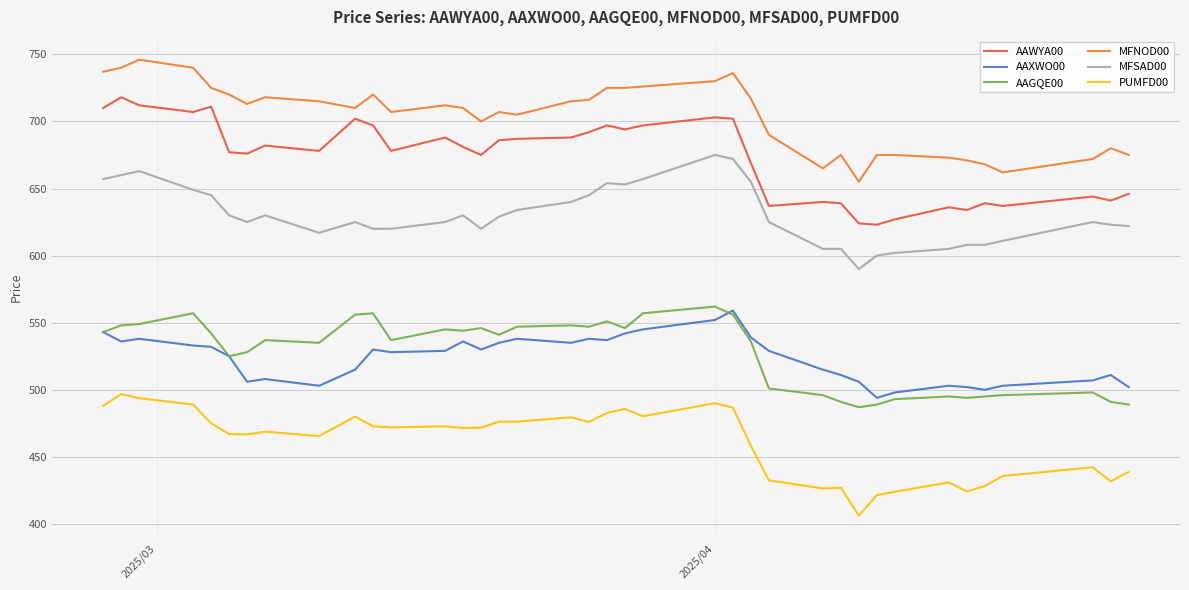

What are all the series names shown in the legend?

AAWYA00, AAXWO00, AAGQE00, MFNOD00, MFSAD00, PUMFD00